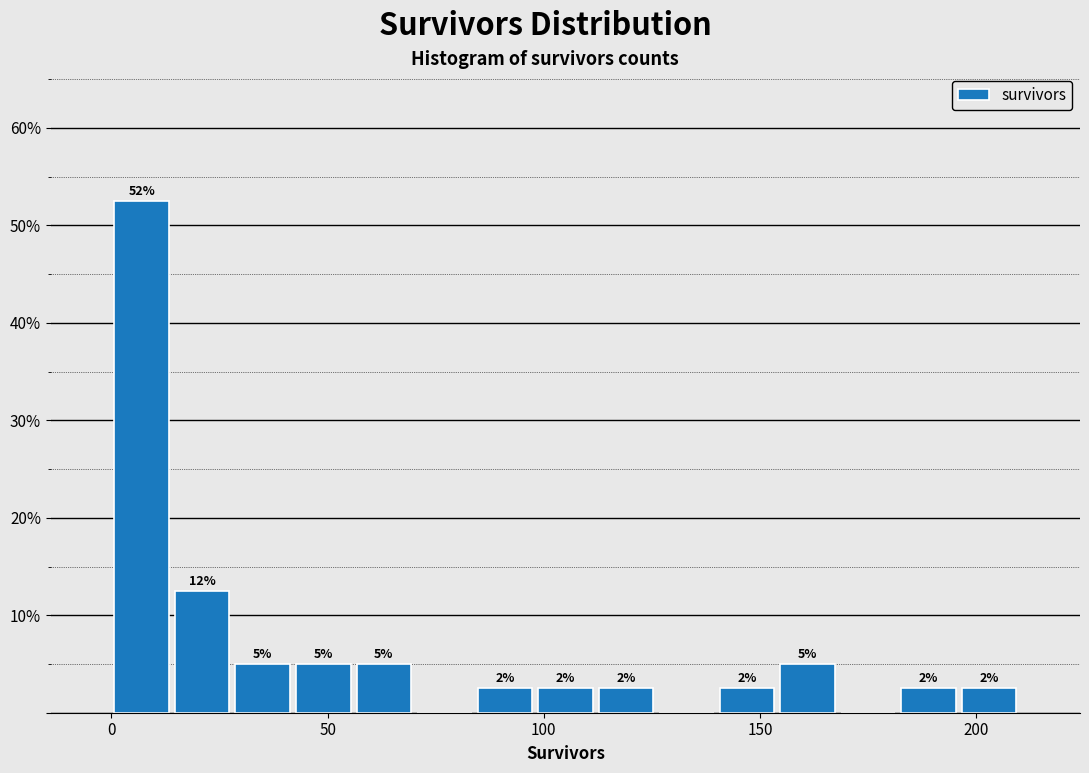

Around what value on the x-axis is the tallest bar? Give the approximate position of its centre, as read against the axis.

5